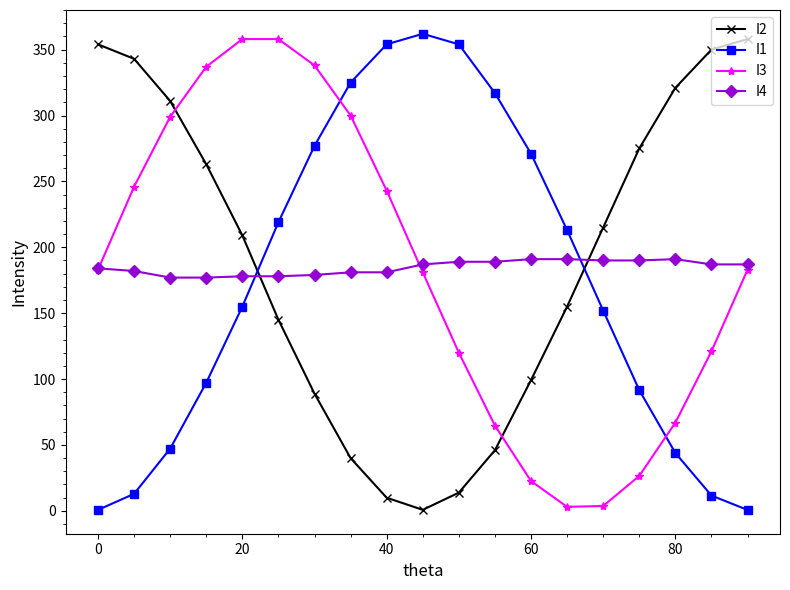

What is the value of the I2 point at the 17th from the left?

321.0